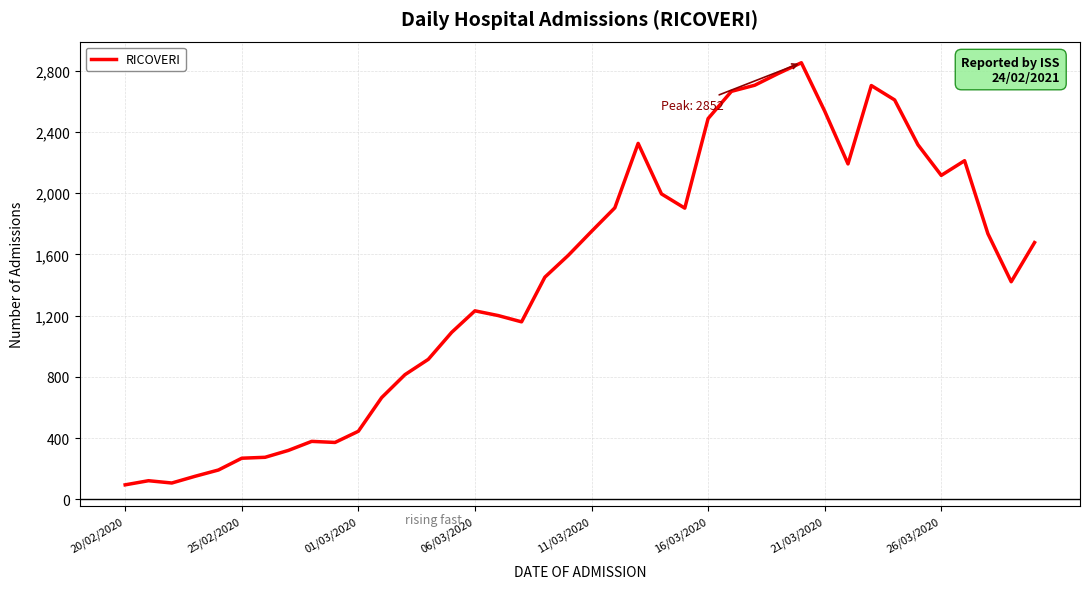

What is the maximum value shown in the chart?

2852